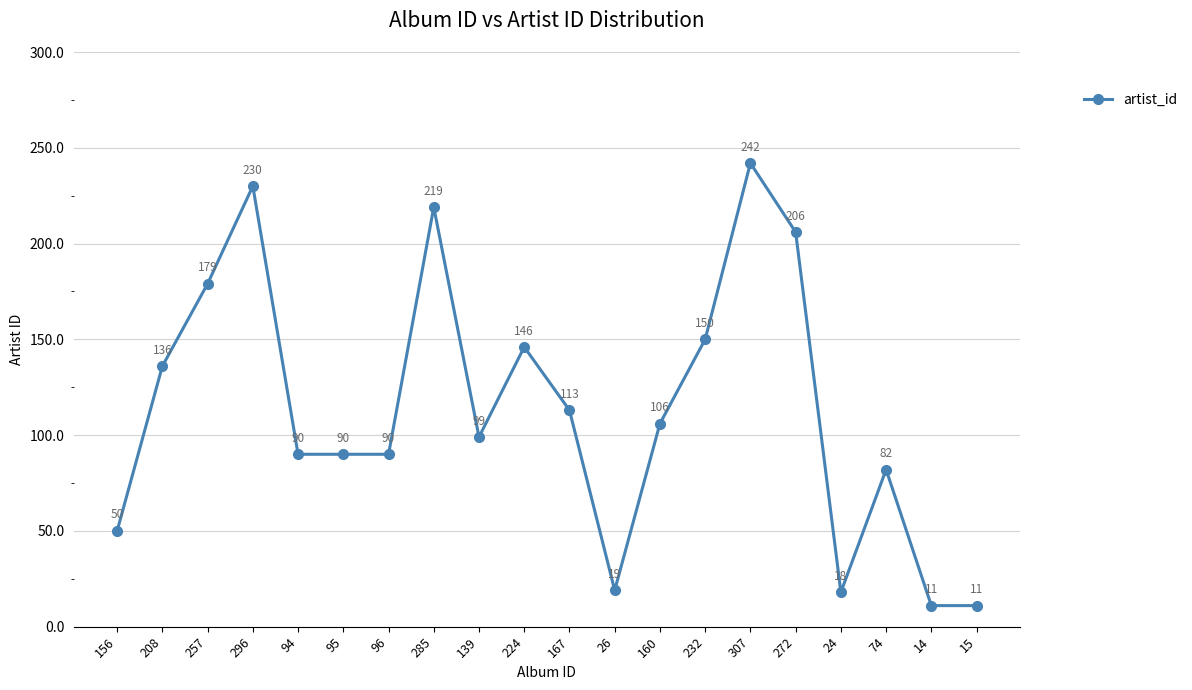

Where is the data nearest to the value 126?

208